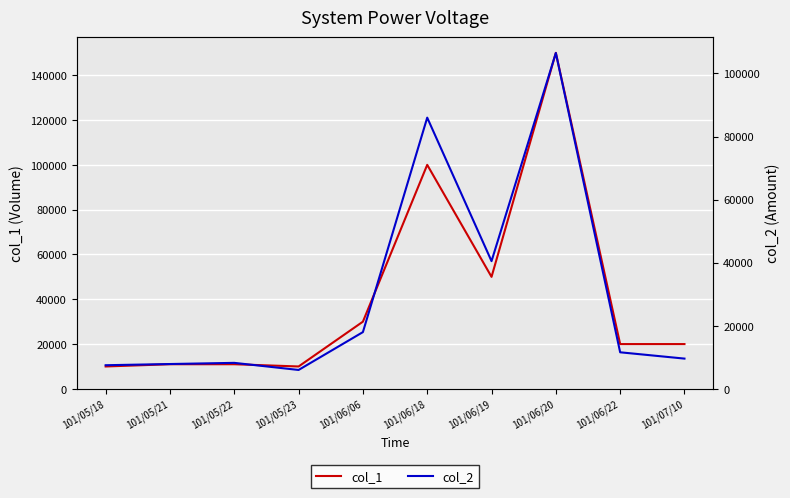

Where does the col_1 series first go above 20000?

101/06/06